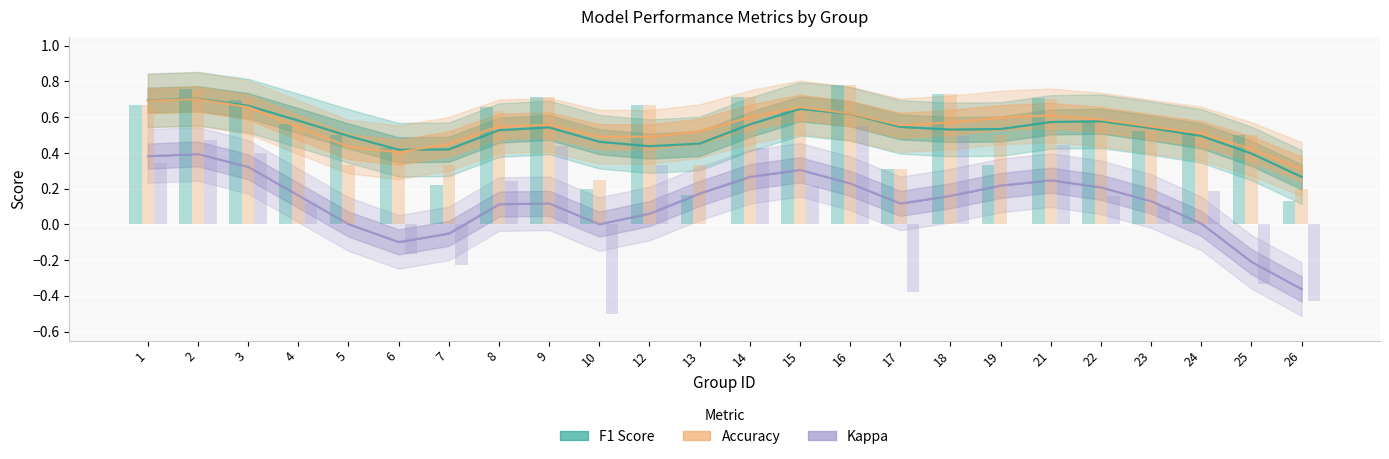

Reading left to right, list all the values displayed in this chart.

f1: 1=0.7	2=0.8	3=0.7	4=0.6	5=0.5	6=0.4	7=0.2	8=0.7	9=0.7	10=0.2	12=0.7	13=0.2	14=0.7	15=0.6	16=0.8	17=0.3	18=0.7	19=0.3	21=0.7	22=0.6	23=0.5	24=0.5	25=0.5	26=0.1
accuracy: 1=0.7	2=0.8	3=0.7	4=0.6	5=0.3	6=0.4	7=0.3	8=0.6	9=0.7	10=0.2	12=0.7	13=0.3	14=0.7	15=0.6	16=0.8	17=0.3	18=0.7	19=0.5	21=0.7	22=0.6	23=0.5	24=0.5	25=0.5	26=0.2
kappa: 1=0.3	2=0.5	3=0.4	4=0.1	5=0.0	6=-0.2	7=-0.2	8=0.2	9=0.4	10=-0.5	12=0.3	13=0.0	14=0.4	15=0.2	16=0.6	17=-0.4	18=0.5	19=0.0	21=0.4	22=0.2	23=0.1	24=0.2	25=-0.3	26=-0.4